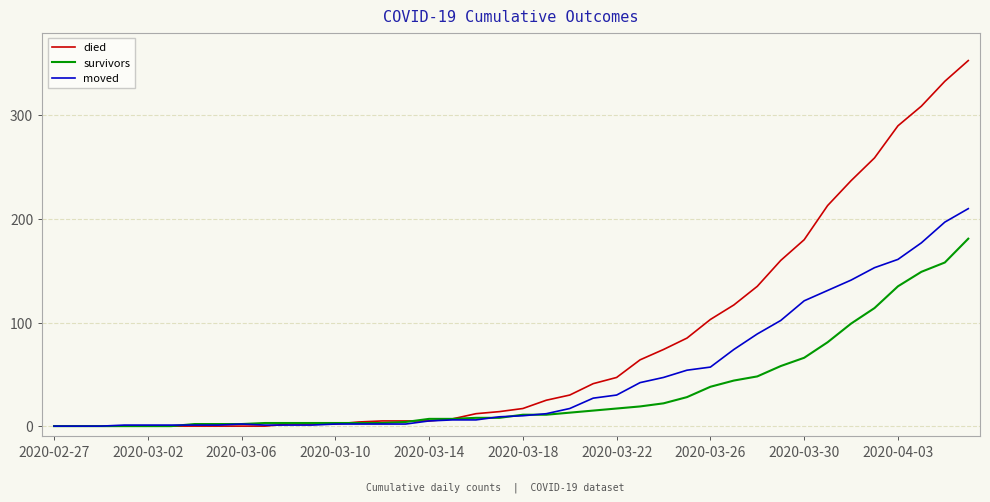

Rank the series by their average value, from highest to lowest.

died, moved, survivors